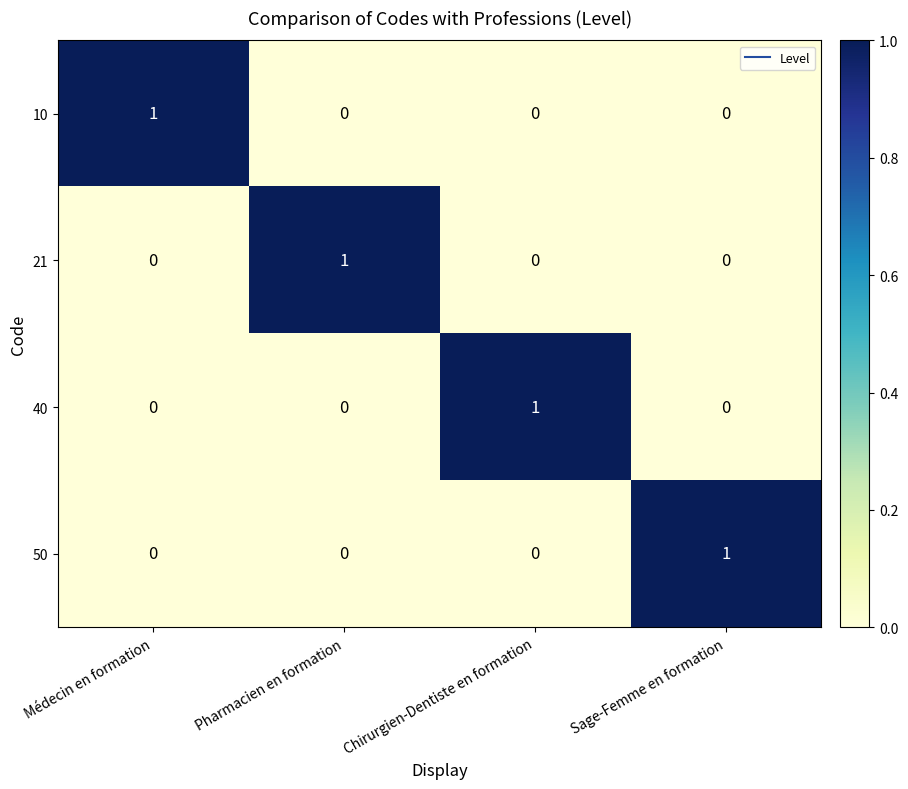

At how many categories does at least one series exceed 0?

4